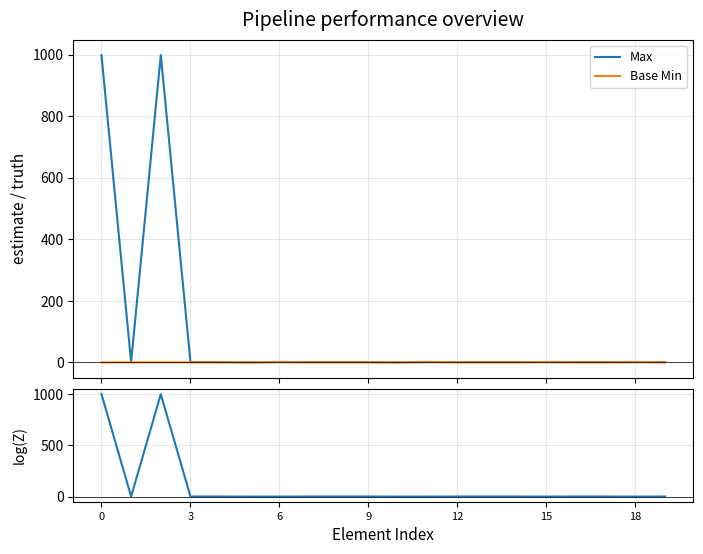

Does the chart have visible grid lines?

Yes